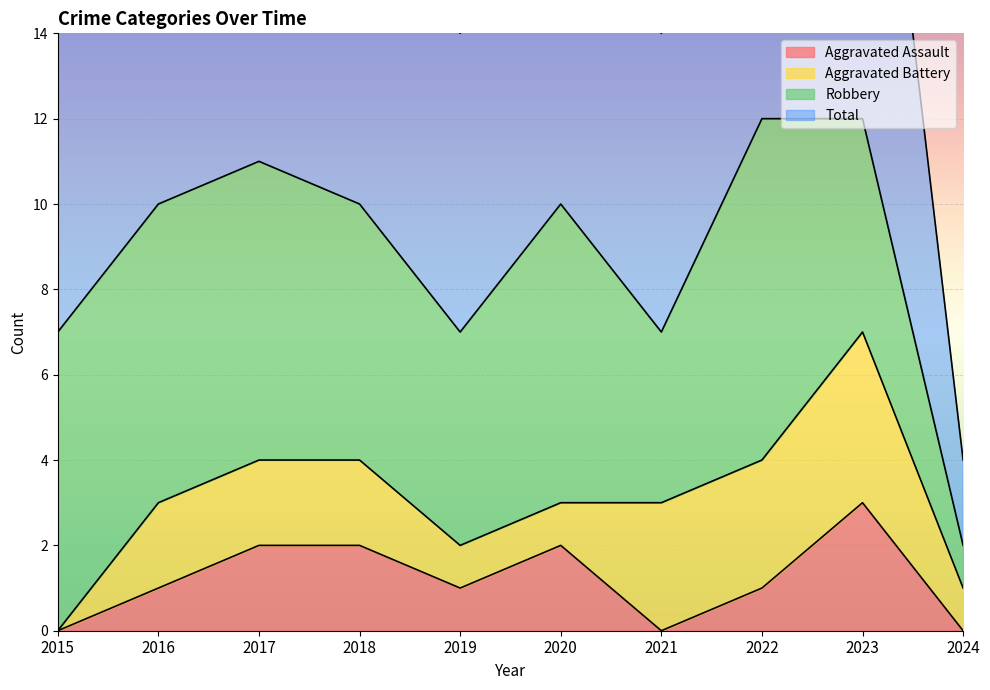

What is the difference between the second highest and minimum values in the Aggravated Assault series?

2